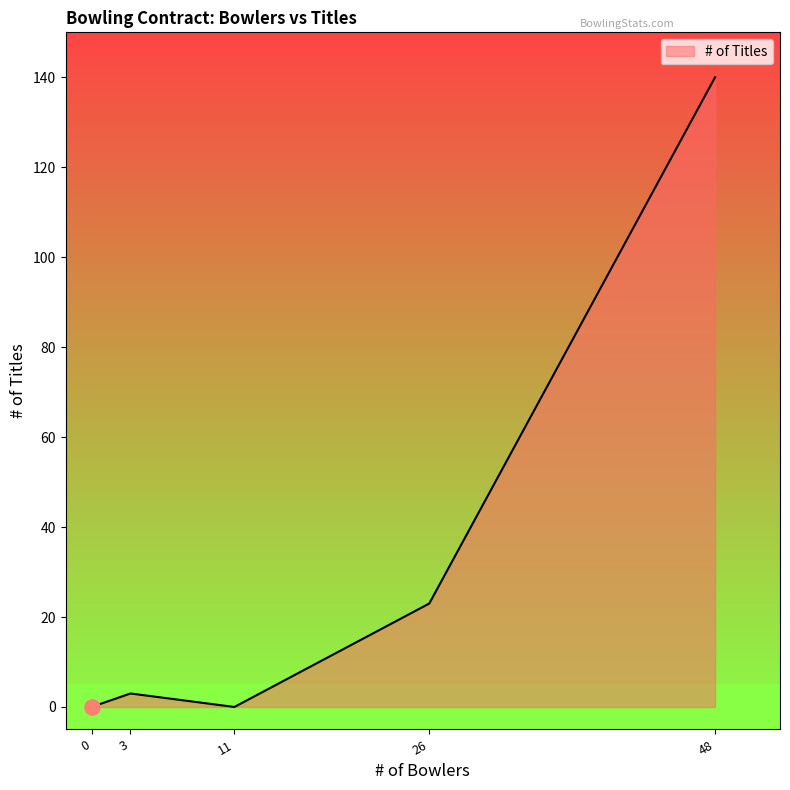

What is the change in value from 26 to 48?

+117